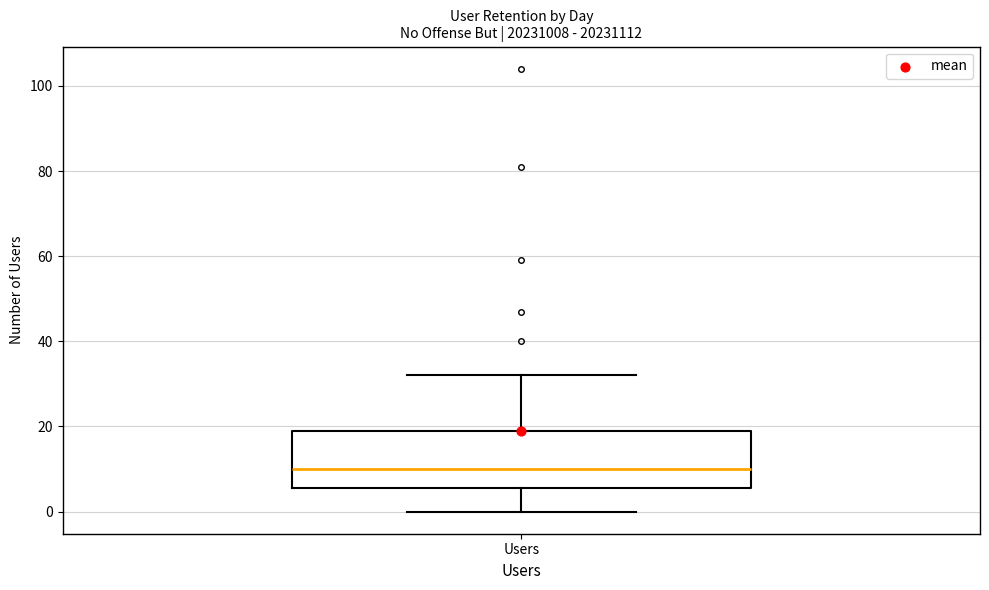

Where does the lower whisker of the box for Users end on the y-axis? The values are not printed on the chart, so give them approximately, as read against the axis.

0